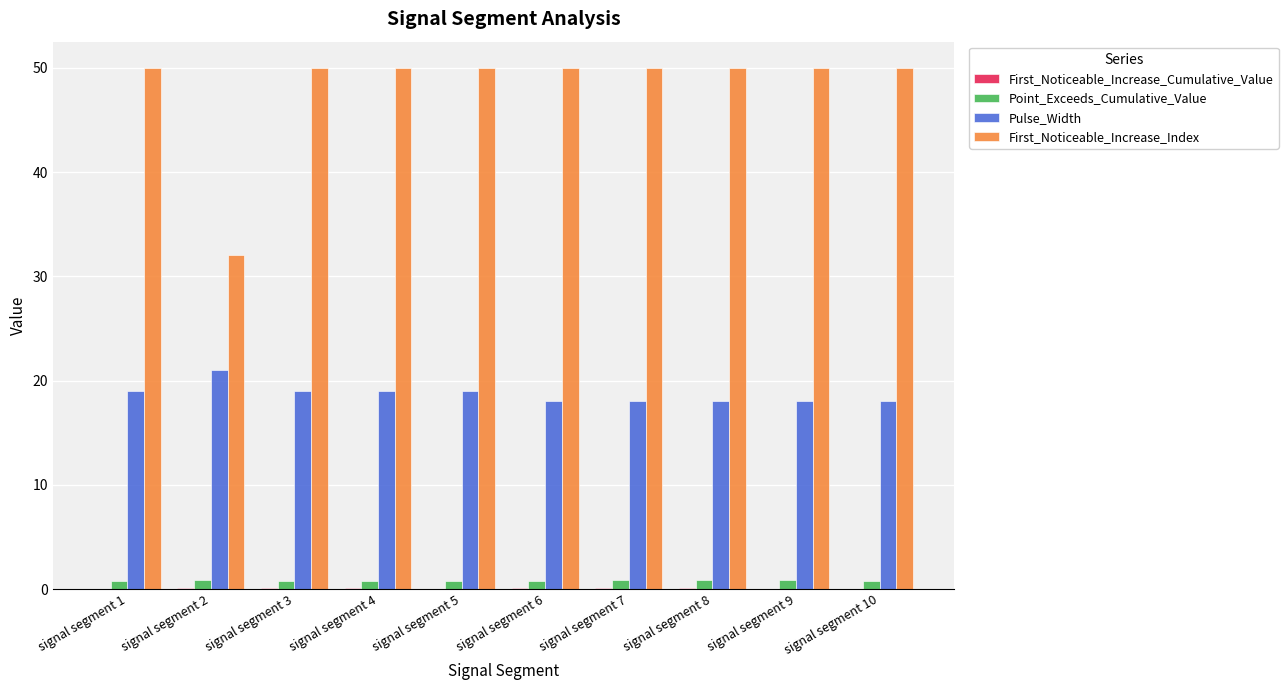

Which category has the highest value in the Pulse_Width series?

signal segment 2